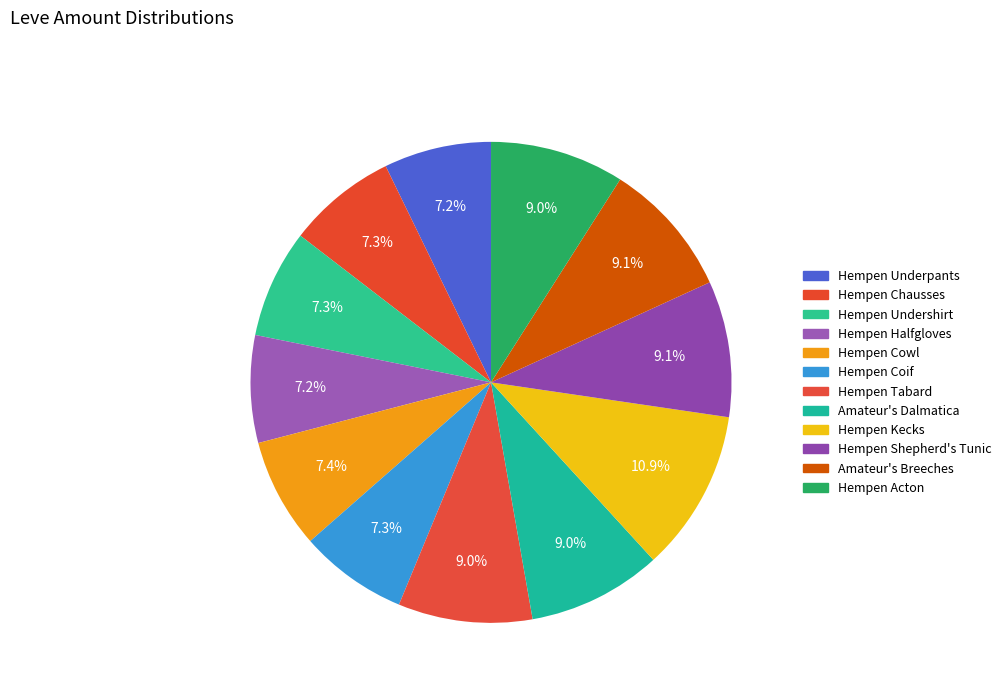

Which category has the smallest portion of the pie?

Hempen Underpants